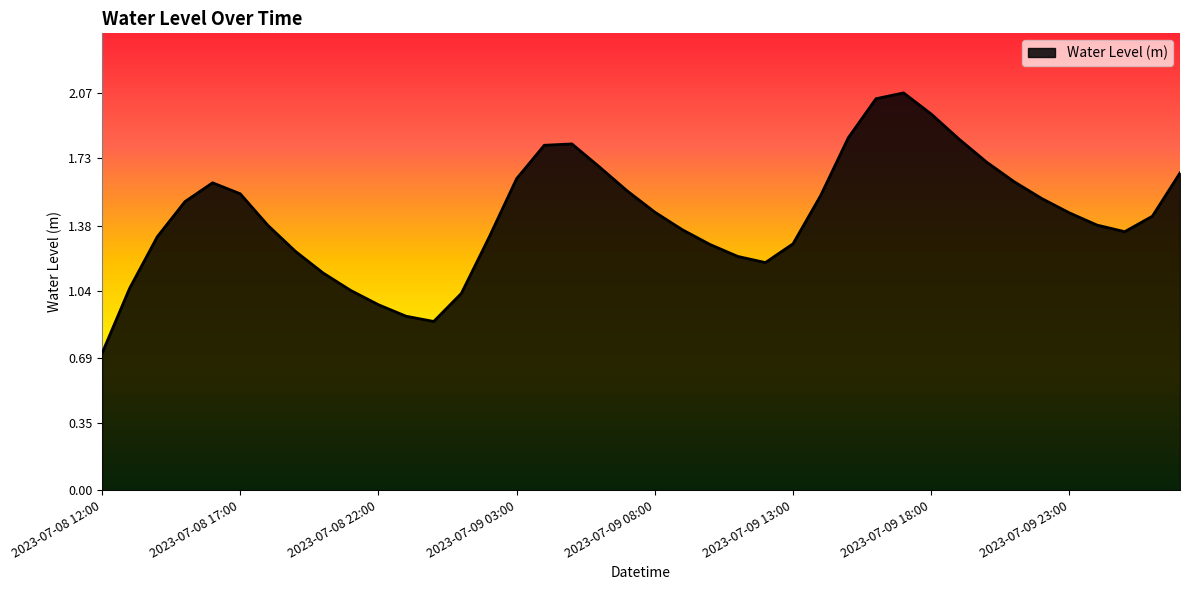

What is the difference between the maximum and minimum values?

1.4